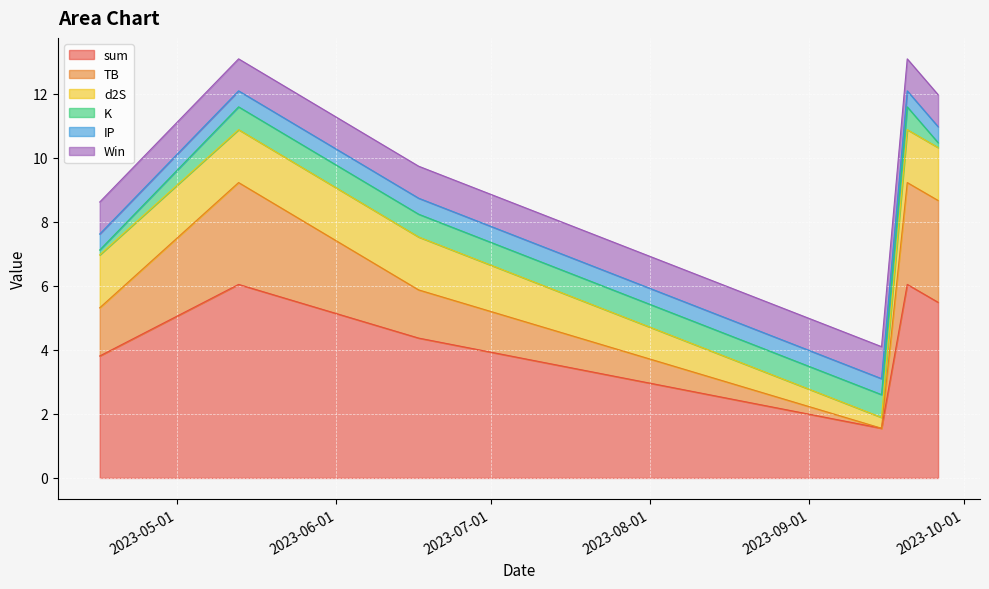

What are all the series names shown in the legend?

sum, TB, d2S, K, IP, Win